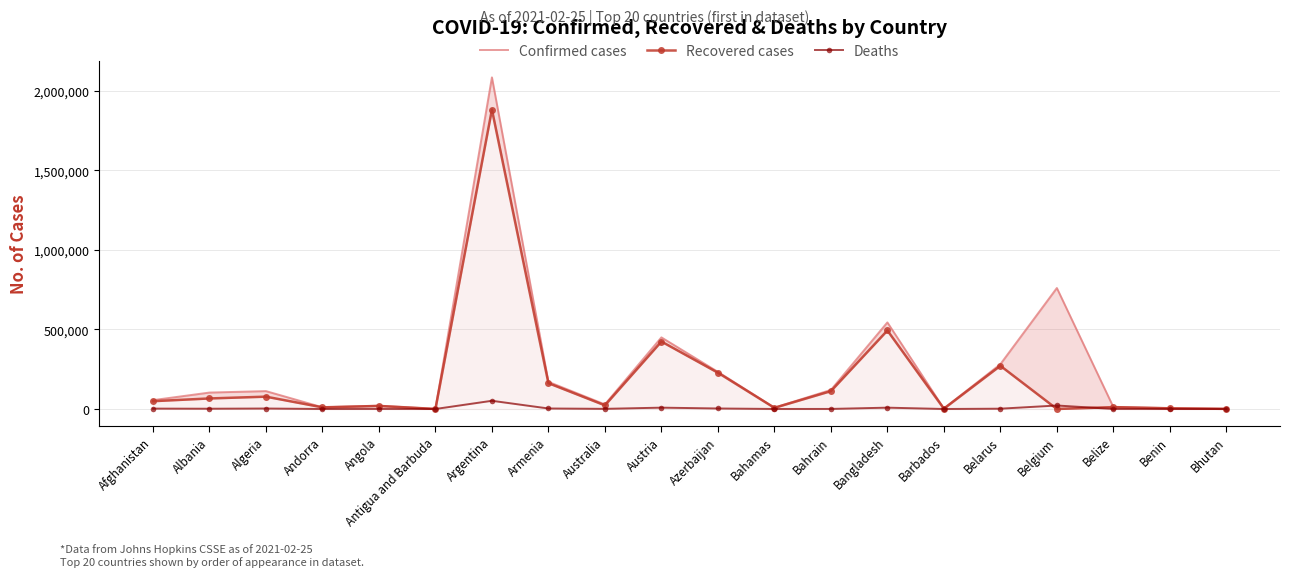

At which category does Confirmed cases reach its first local valley?

Andorra